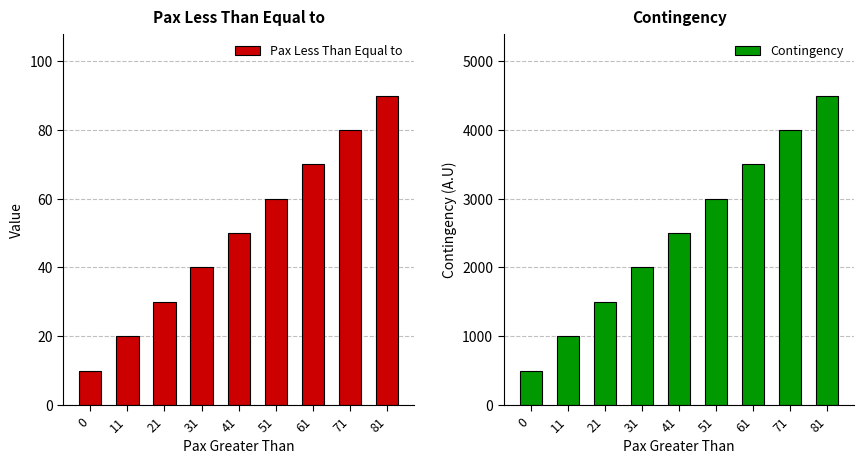

What is the spread (max minus min) of values at 51?

2940